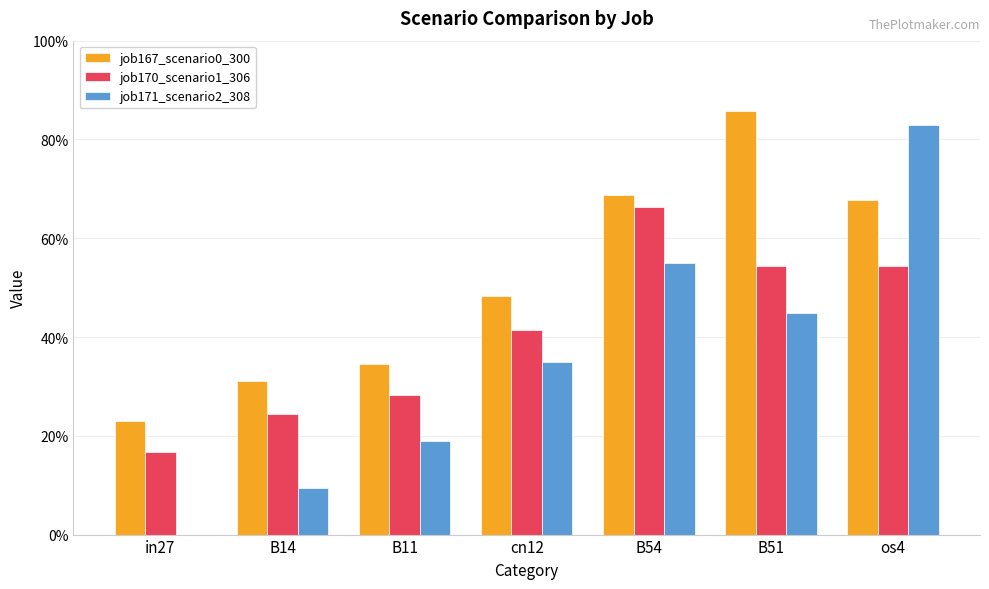

What is the difference between the job167_scenario0_300 values at os4 and B51?

0.2